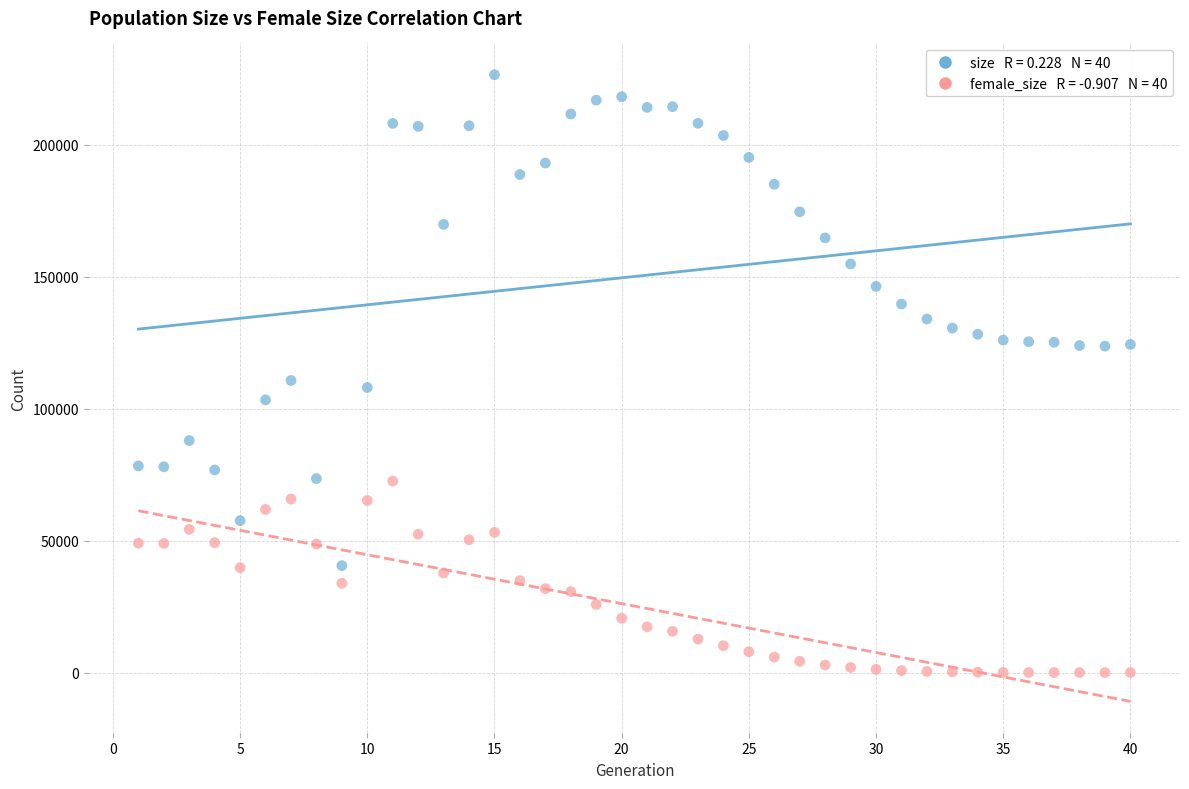

Across all data points, what is the range of X values (max minus min)?

39